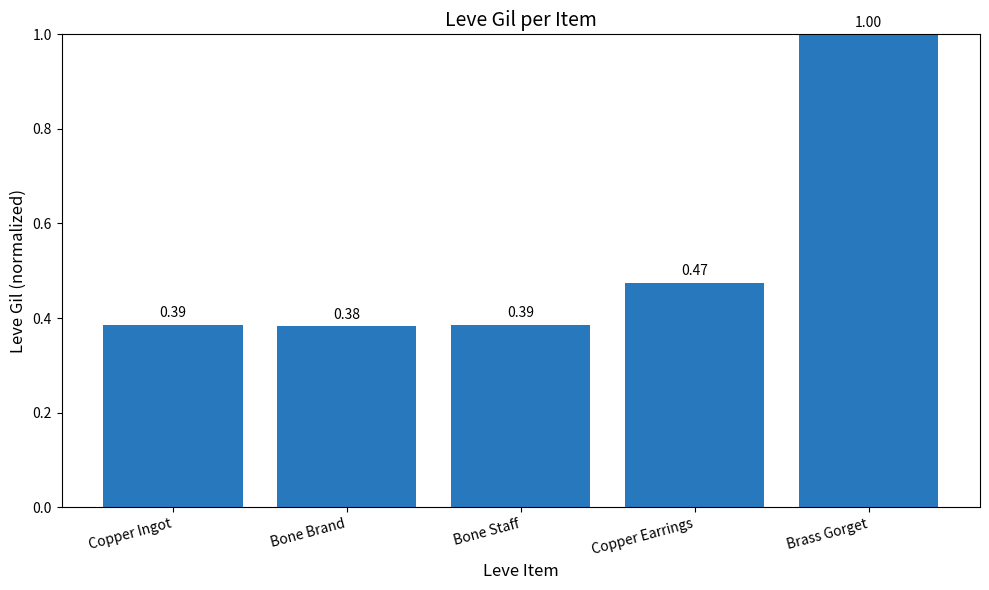

What is the value of the 5th bar from the left?

1.0